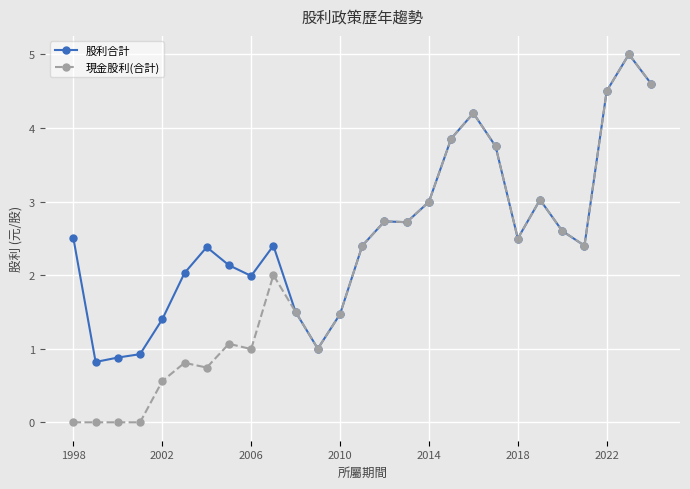

Rank the series by their average value, from lowest to highest.

現金股利(合計), 股利合計